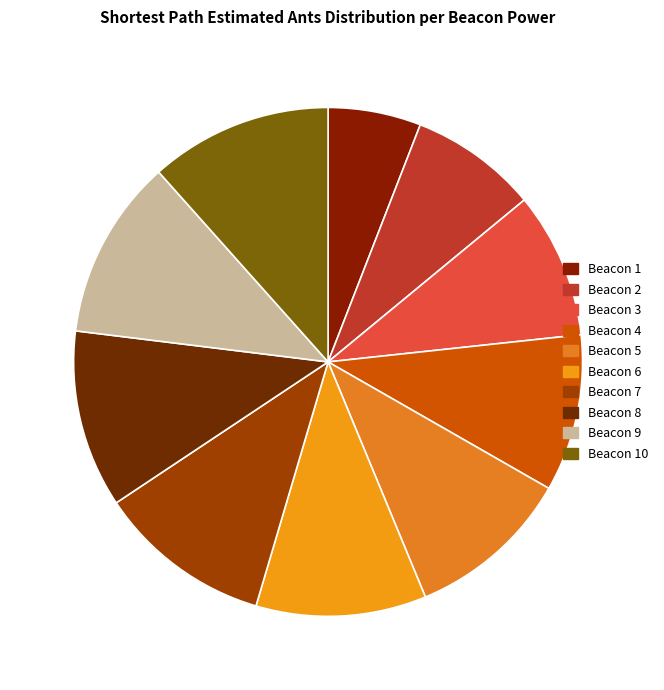

Count the number of slices in the pie.

10